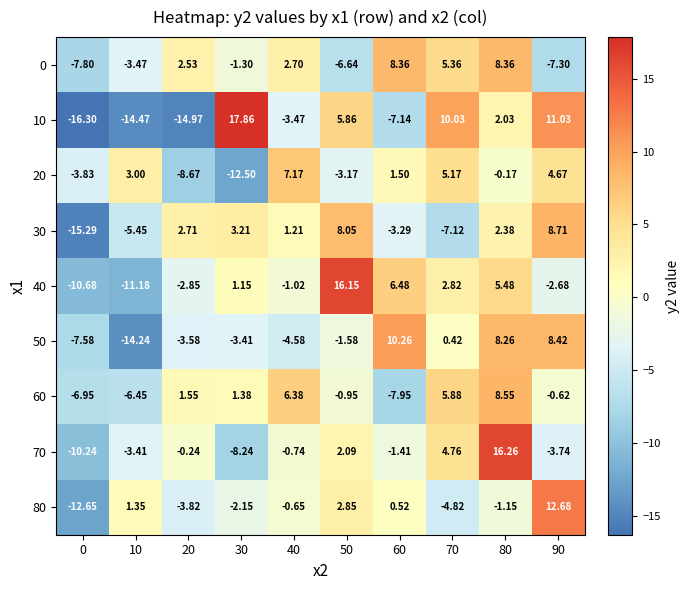

Is the value of 30 at 60 greater than the value of 70 at 90?

Yes